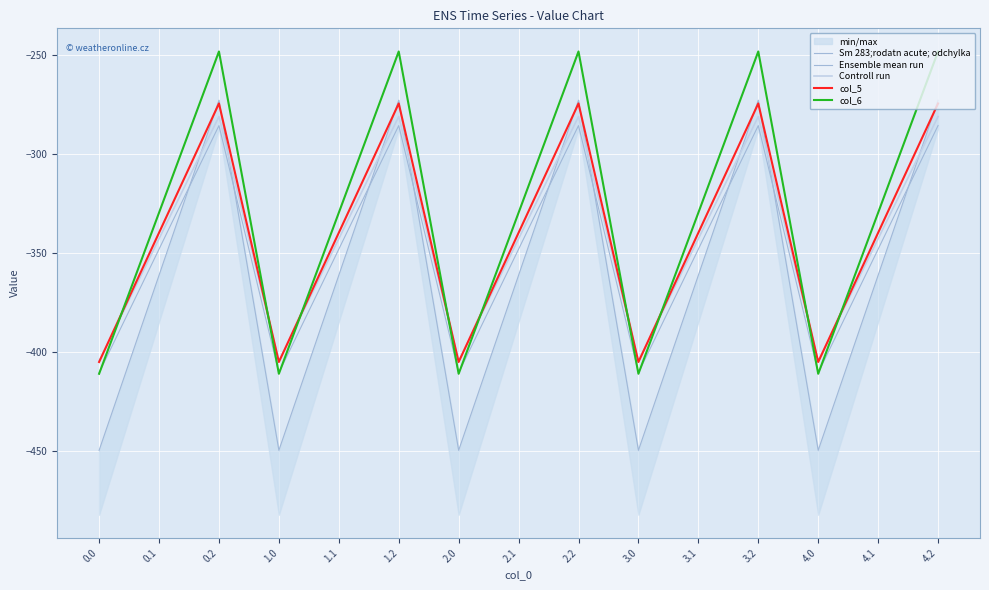

What is the approximate value of Sm 283;rodatn acute; odchylka at 1.2?

-272.7